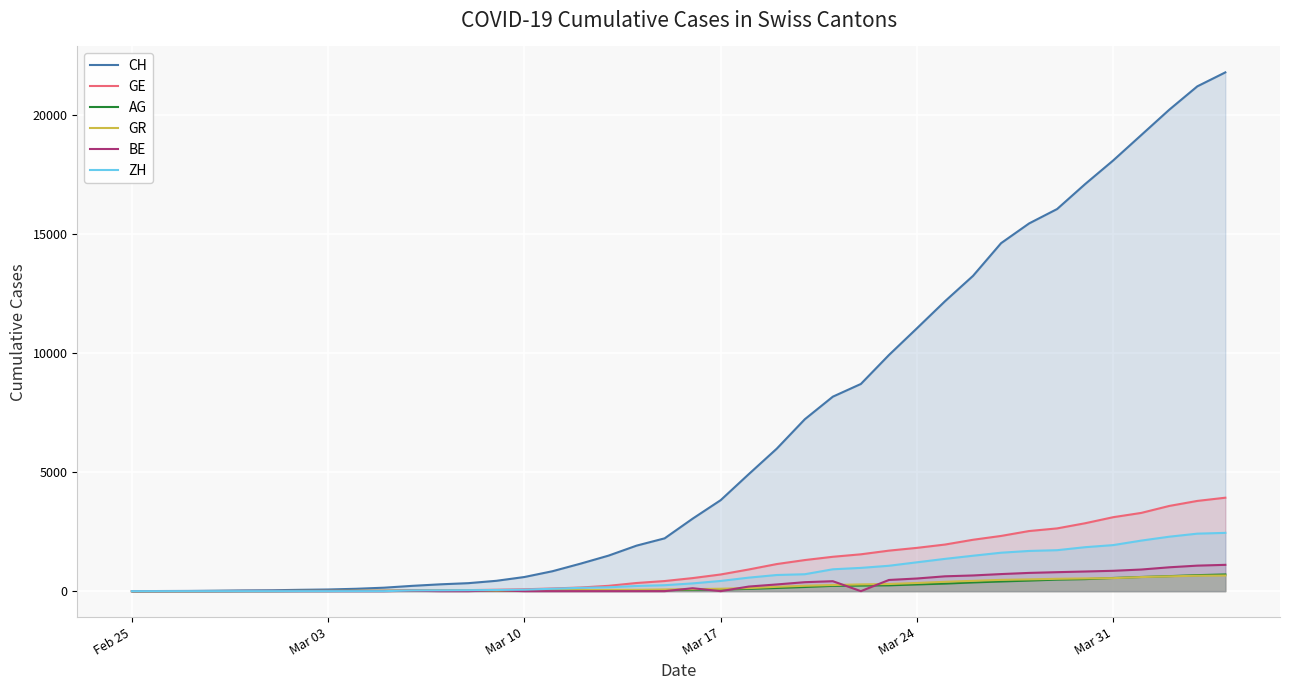

Which series has the largest total across all categories?

CH